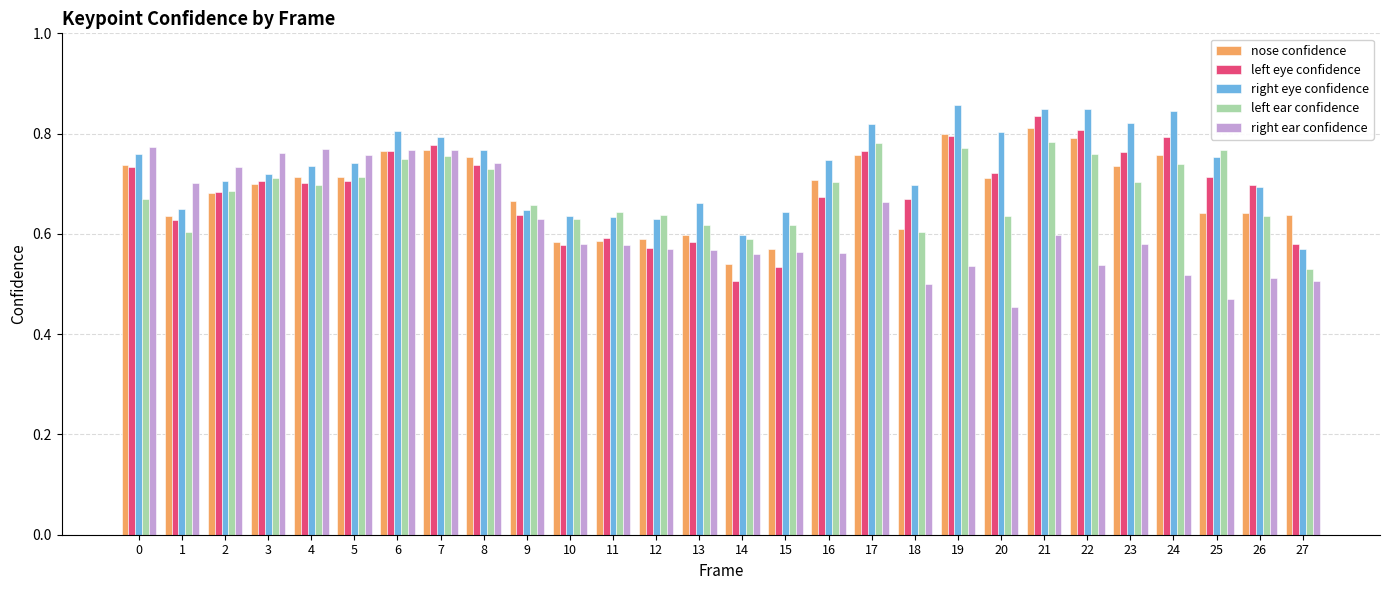

At which label is nose confidence closest to 0?

14